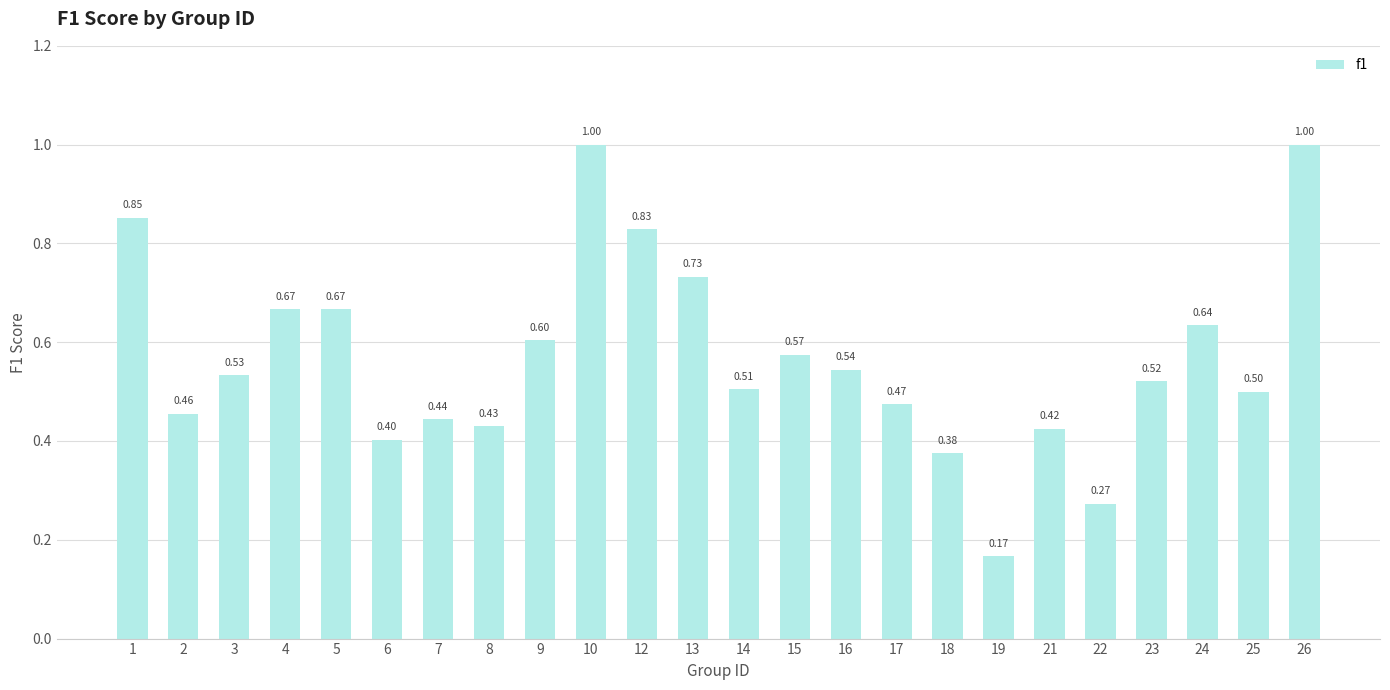

At which category does the chart reach its minimum across all series?

19